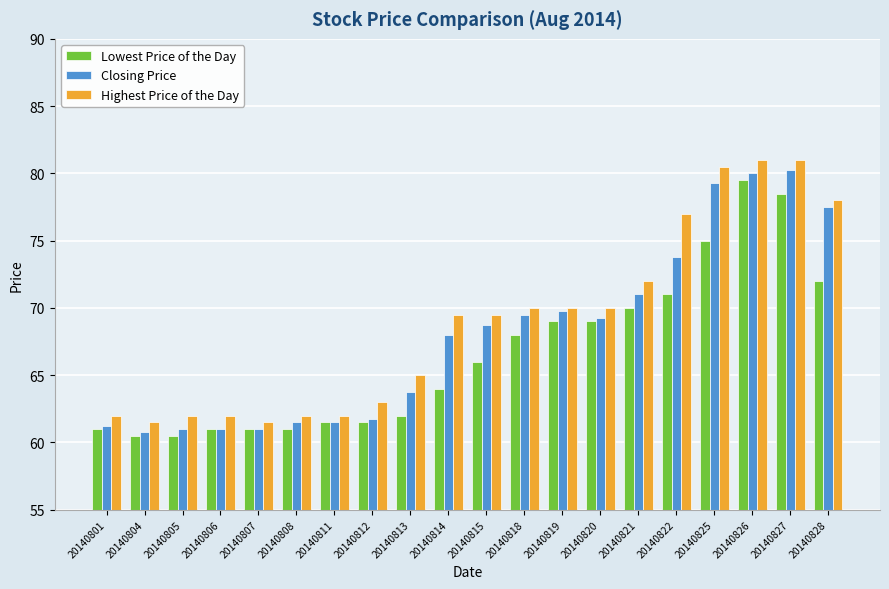

How many data points in Lowest Price of the Day are less than 66?

10